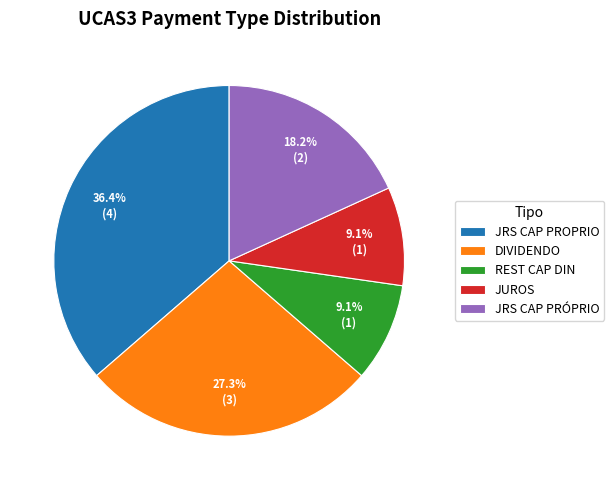

To the nearest percent, what percentage of the pie is DIVIDENDO?

27%